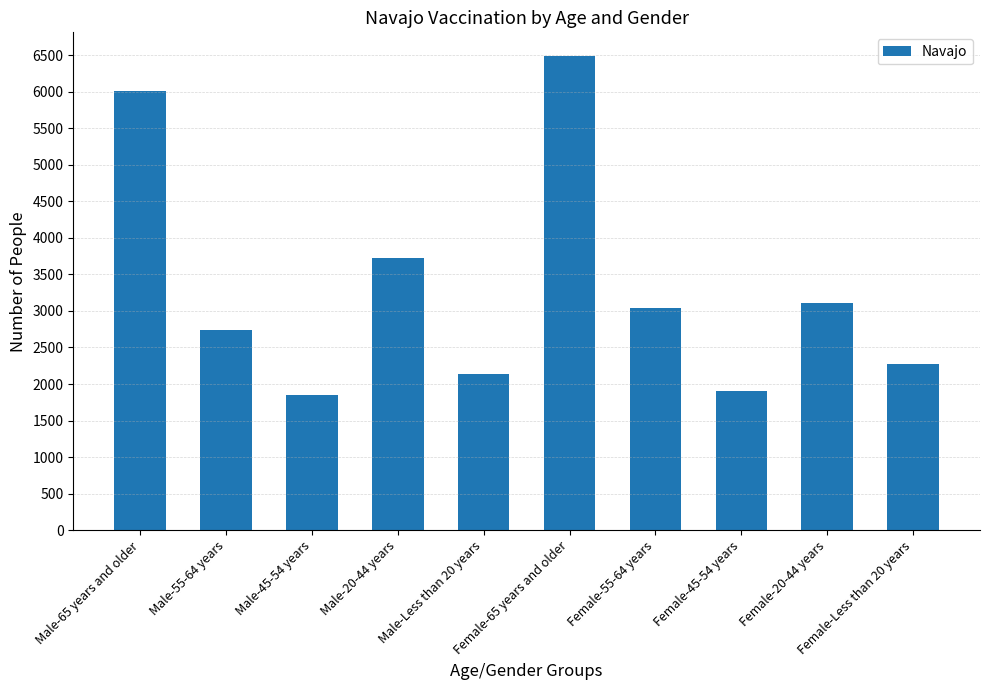

True or false: the data shows 2617 at Male-45-54 years.

False